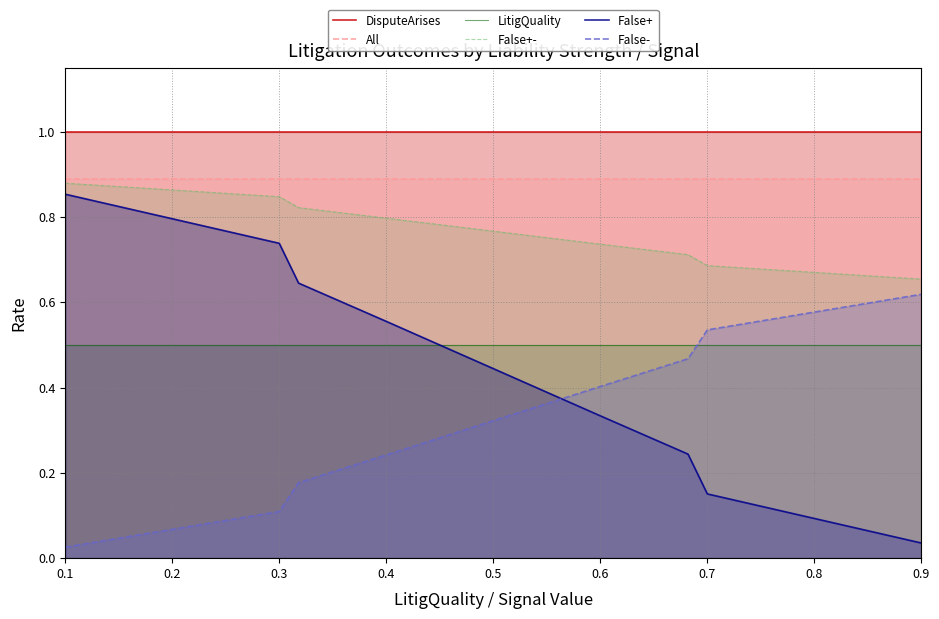

What is the difference between the highest and lowest values at 0.3?

0.9